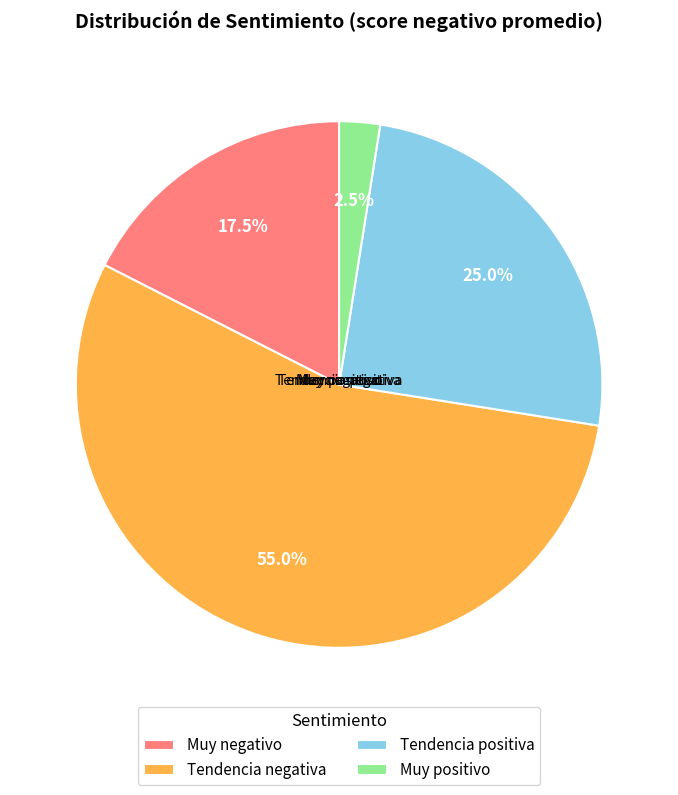

Is Tendencia negativa the majority of the pie?

Yes